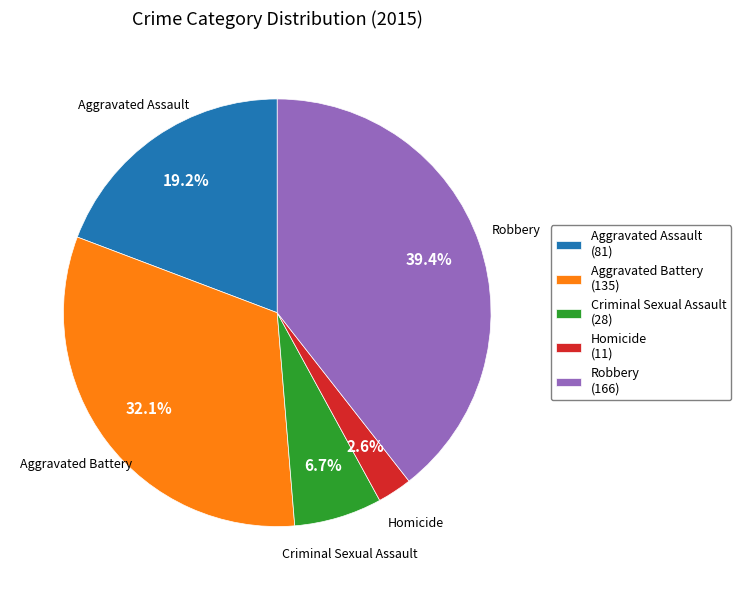

What portion of the pie excludes Robbery?

60.6%